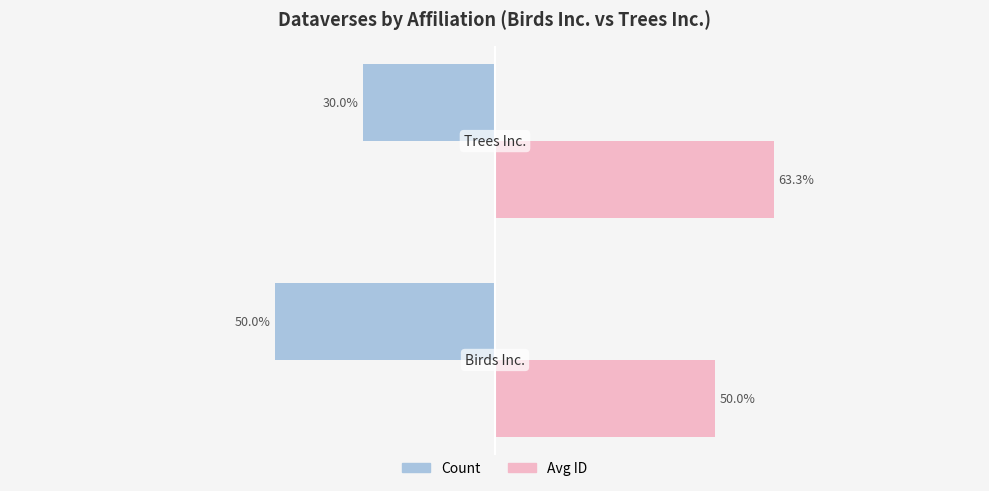

Which series has the widest spread of values?

Count